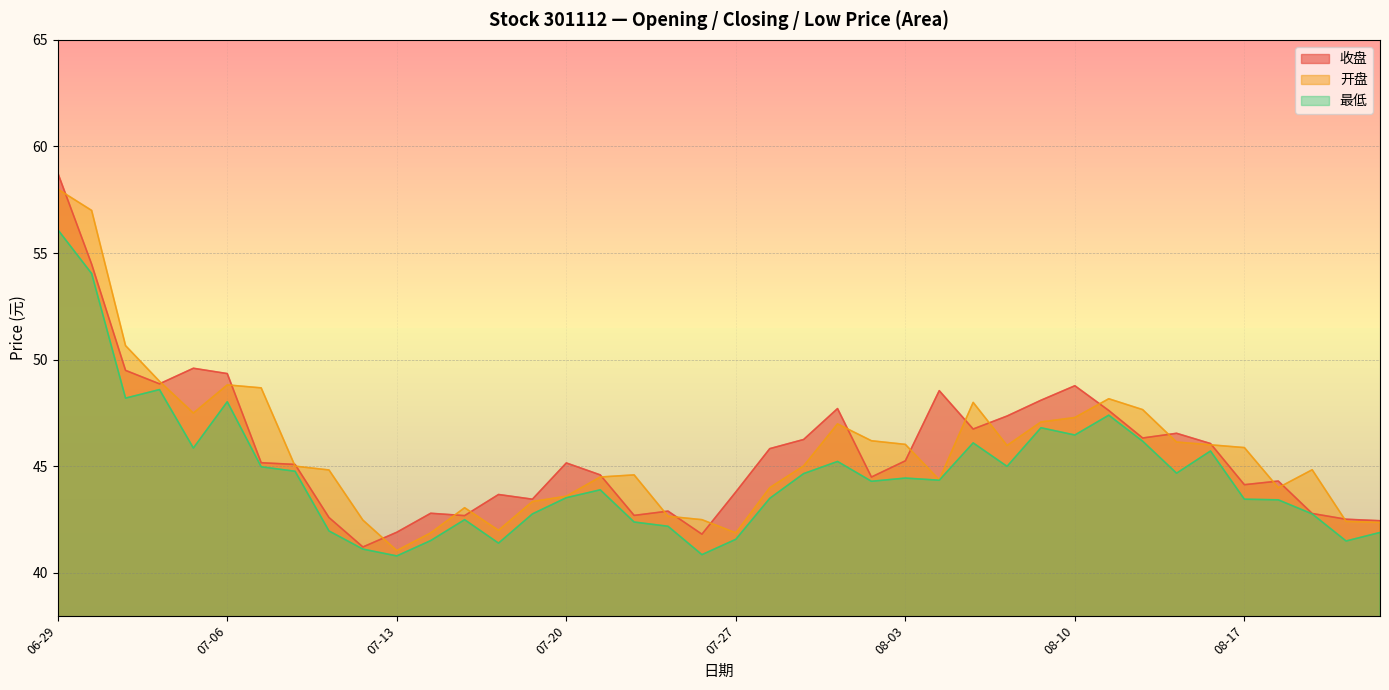

Which series changed the most between 07-11 and 07-22?

最低